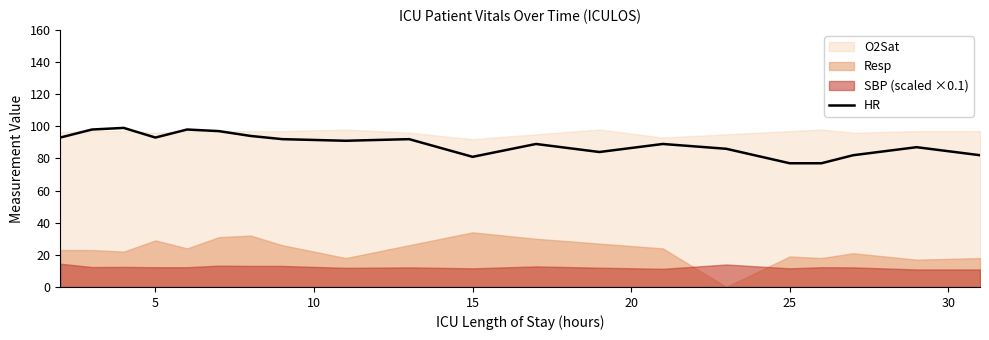

What is the maximum value for HR?

99